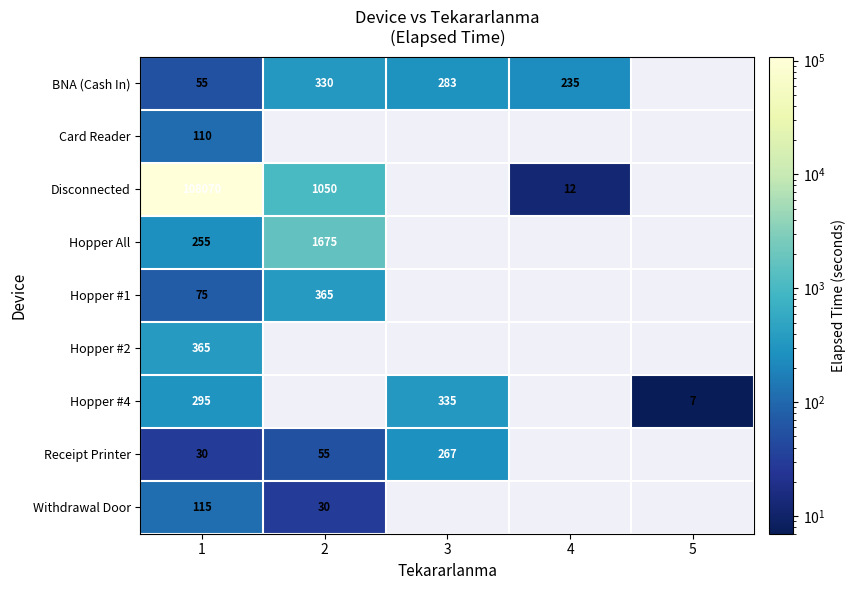

The value of Card Reader at 1 is 110. True or false?

True